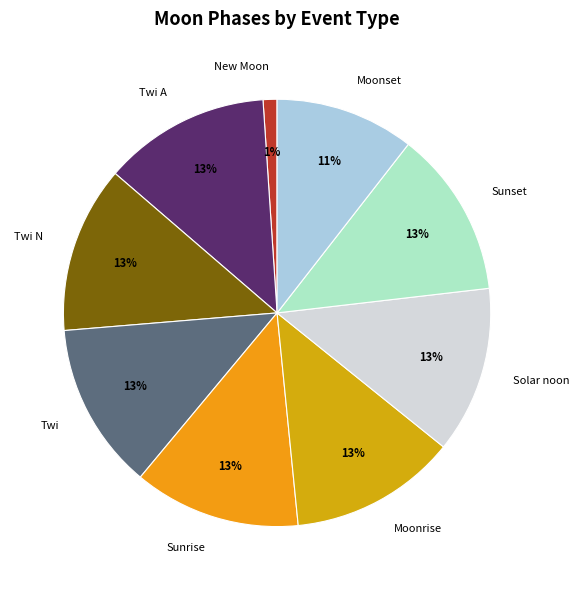

To the nearest percent, what is the average slice percentage?

11%